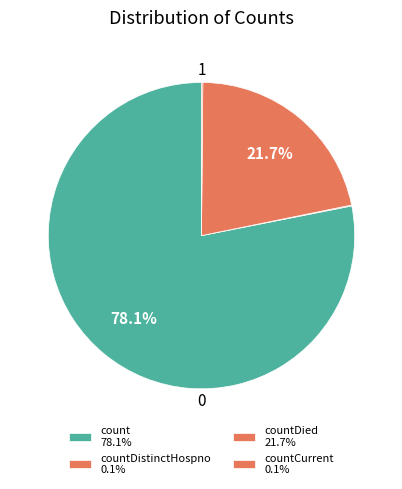

Which category has the biggest portion of the pie?

count